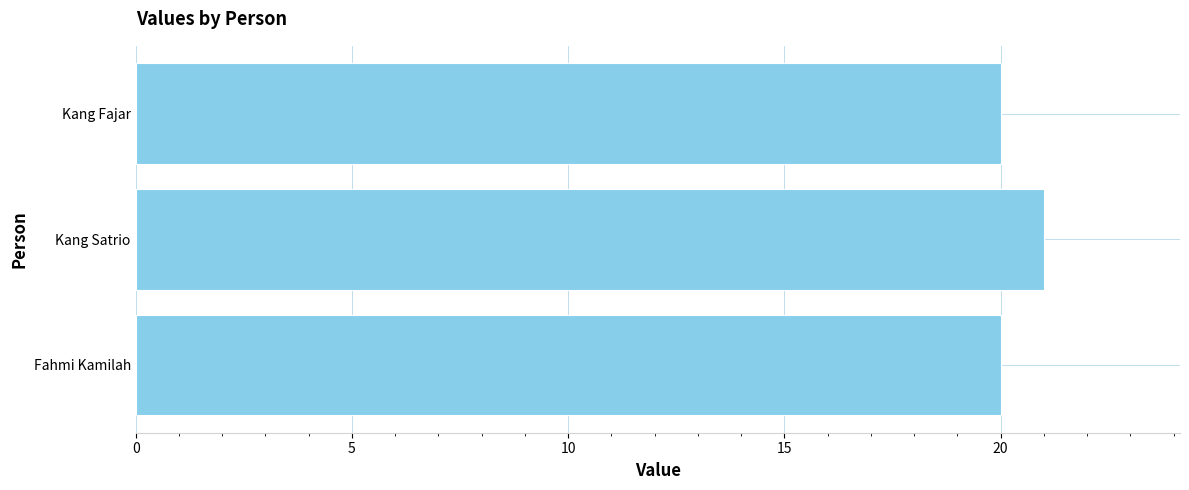

What is the smallest value displayed?

20